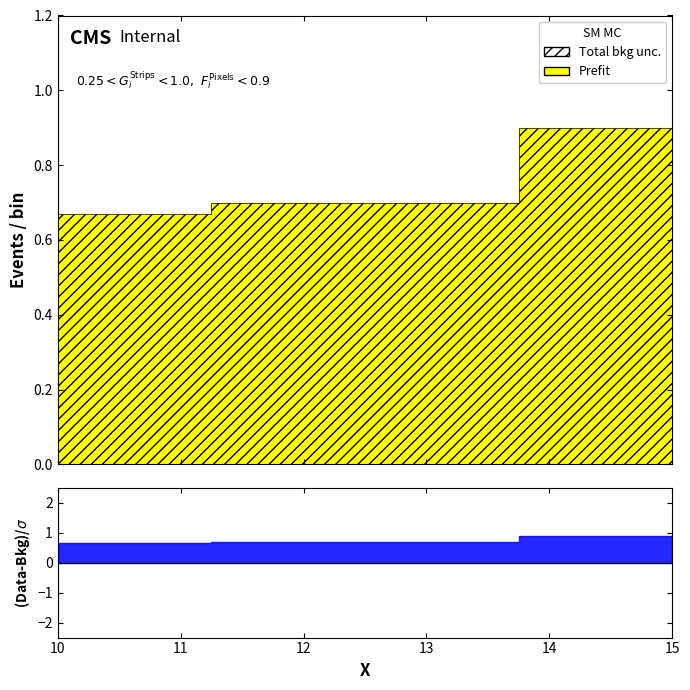

What is the greatest value displayed?

0.9